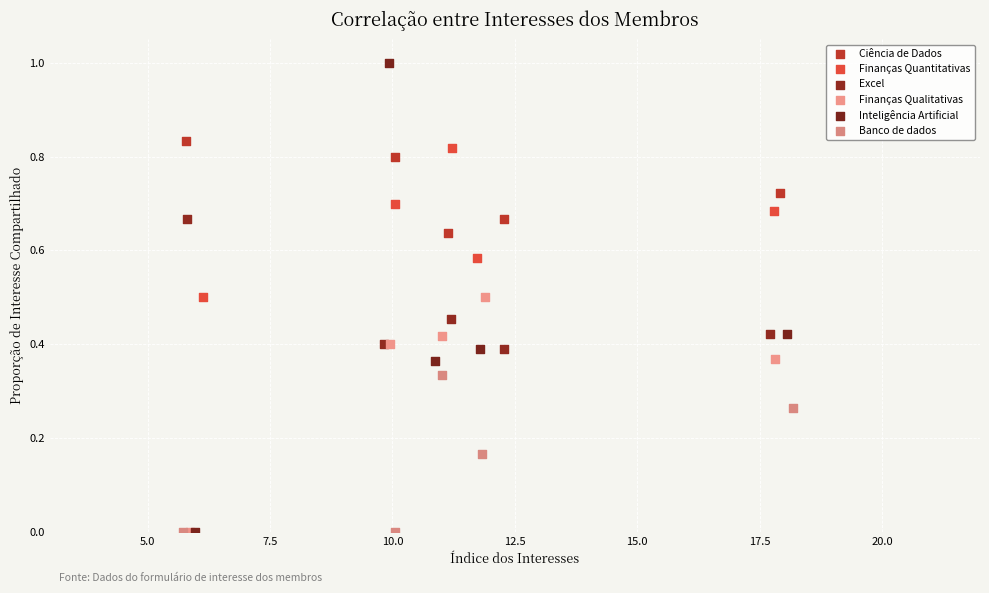

Which series has the largest Y range (max minus min)?

Inteligência Artificial